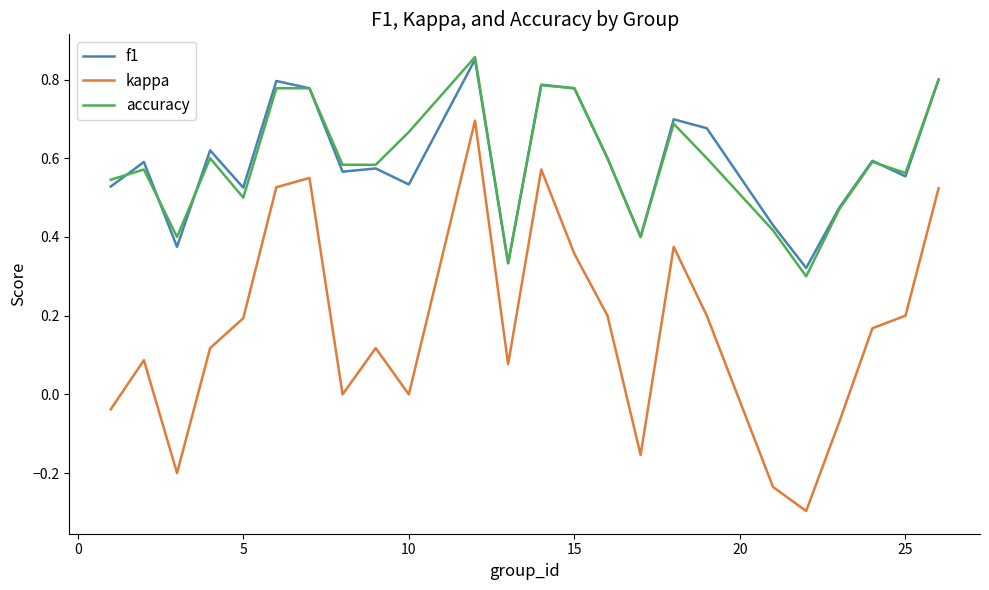

What is the minimum value shown in the chart?

-0.3